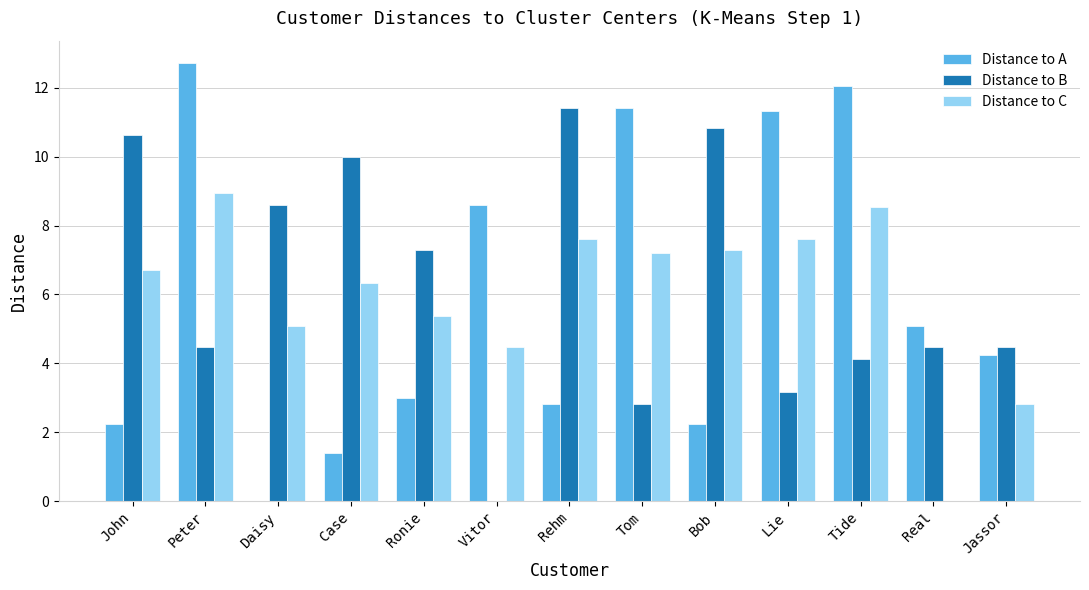

What is the sum of the Distance to C values at Daisy and John?

11.8